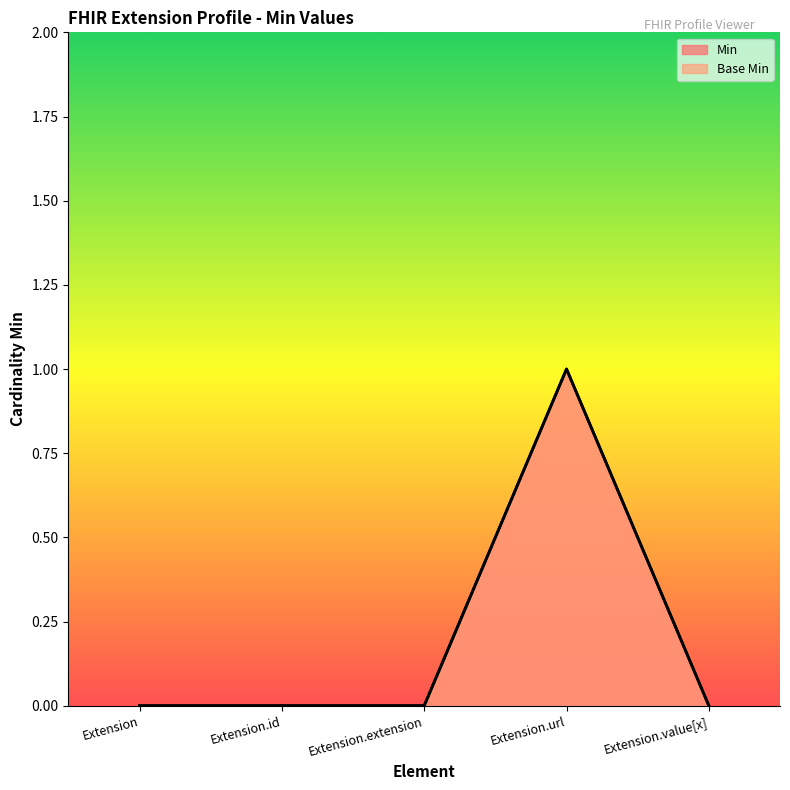

How many data points in Min are above 0?

1